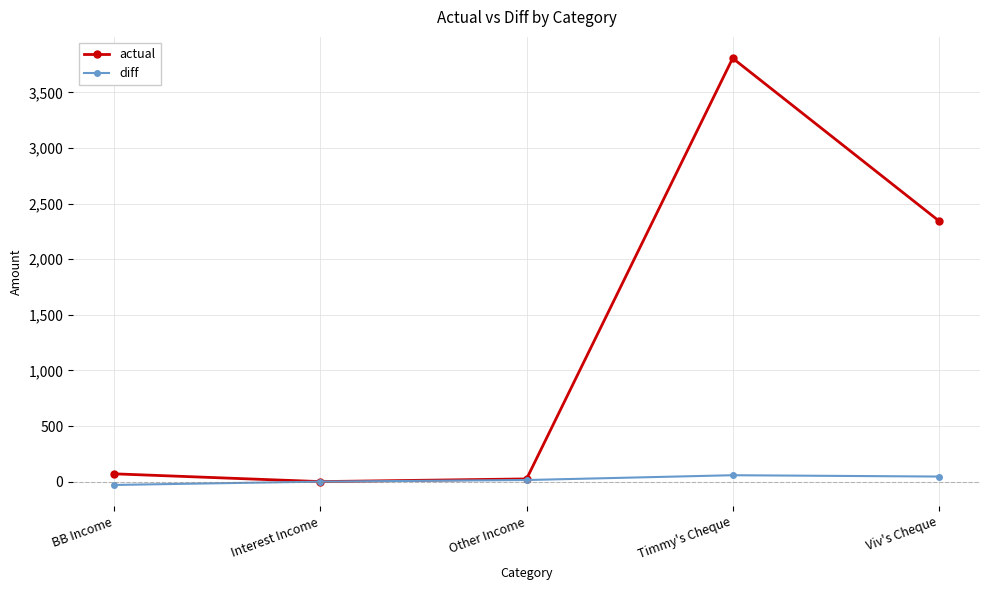

Is this an area chart (filled region under the line)?

No